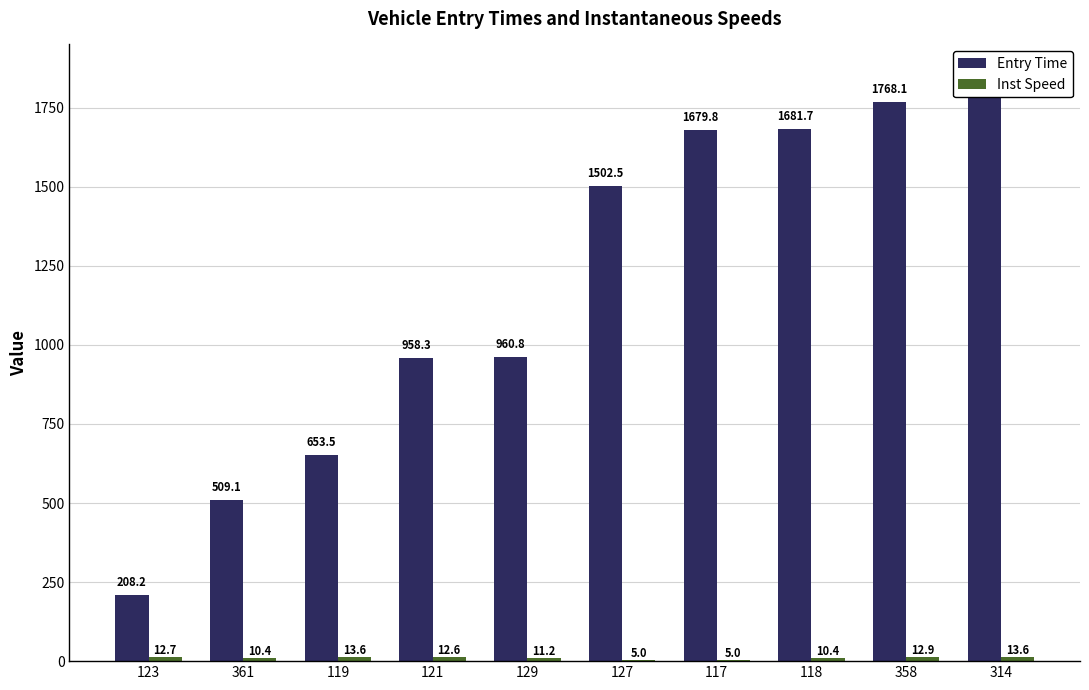

Reading left to right, transcribe all the data shown in this chart.

Entry Time: 208.2	509.1	653.5	958.3	960.8	1502.5	1679.8	1681.7	1768.1	1857.4
Inst Speed: 12.7	10.4	13.6	12.6	11.2	5.0	5.0	10.4	12.9	13.6